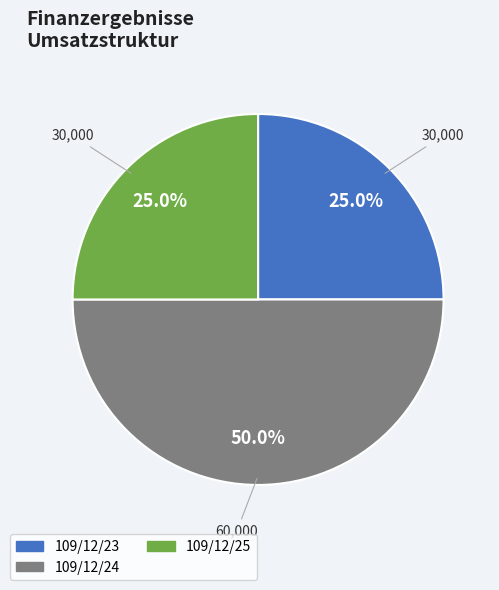

Count the number of slices in the pie.

3